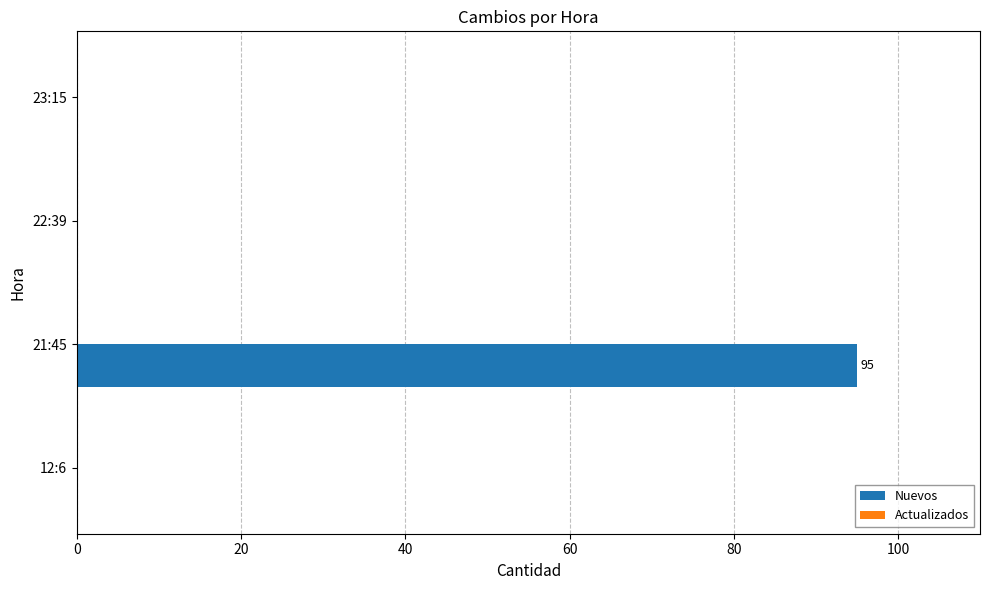

What is the change in value from 21:45 to 23:15?

-95